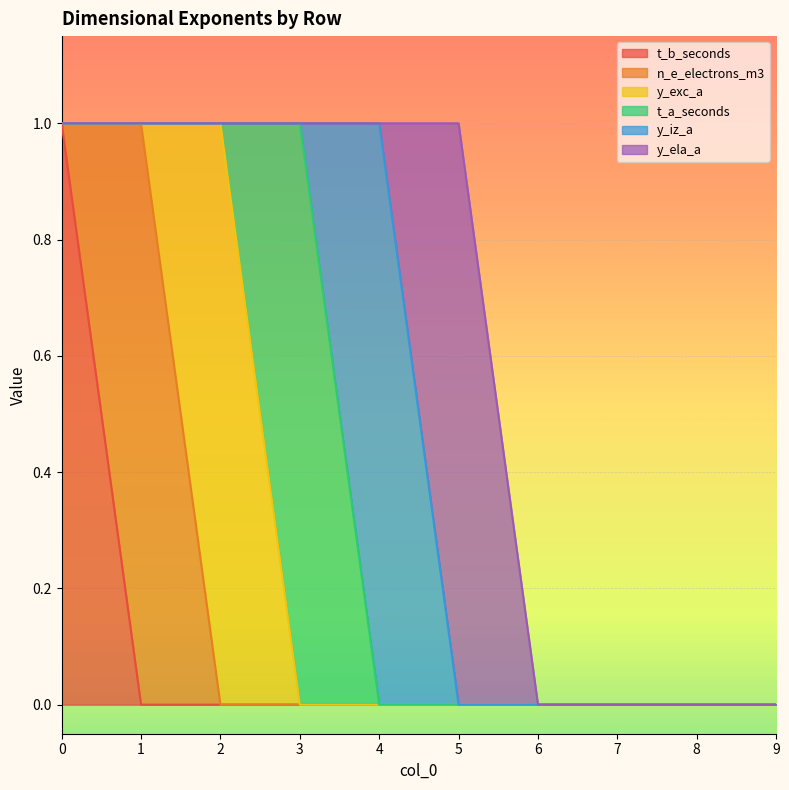

True or false: y_ela_a and n_e_electrons_m3 intersect in this chart.

False